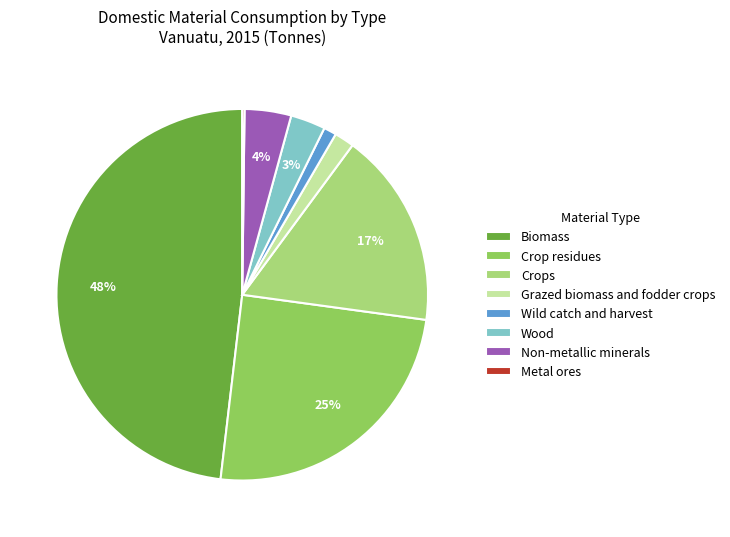

To the nearest percent, what is the difference between the largest and smallest slice percentages?

48%